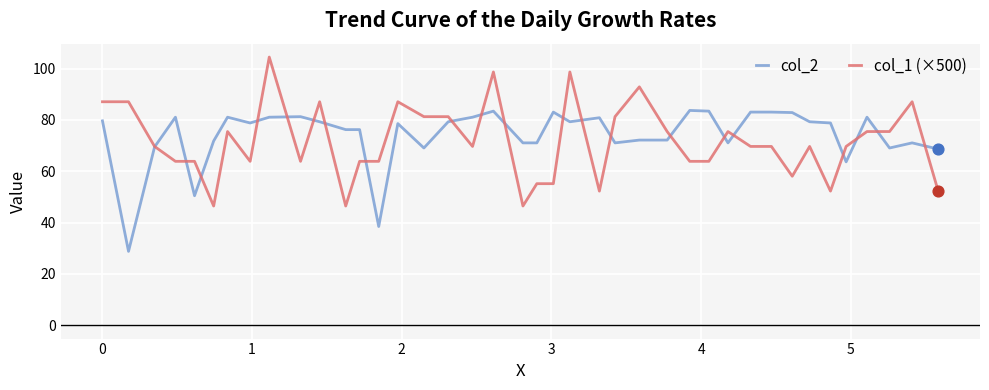

Rank the series by their maximum value, from highest to lowest.

col_1 (×500), col_2